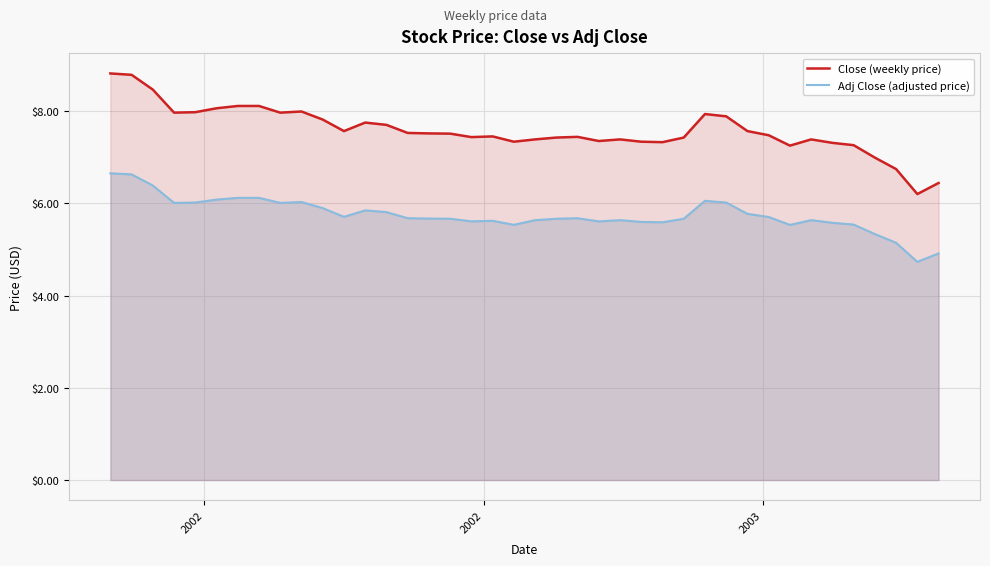

Which series has the largest range (max minus min)?

Close (weekly price)